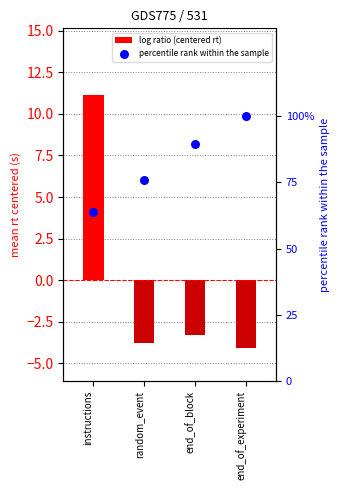

Which series contains the highest Y value?

percentile rank within the sample